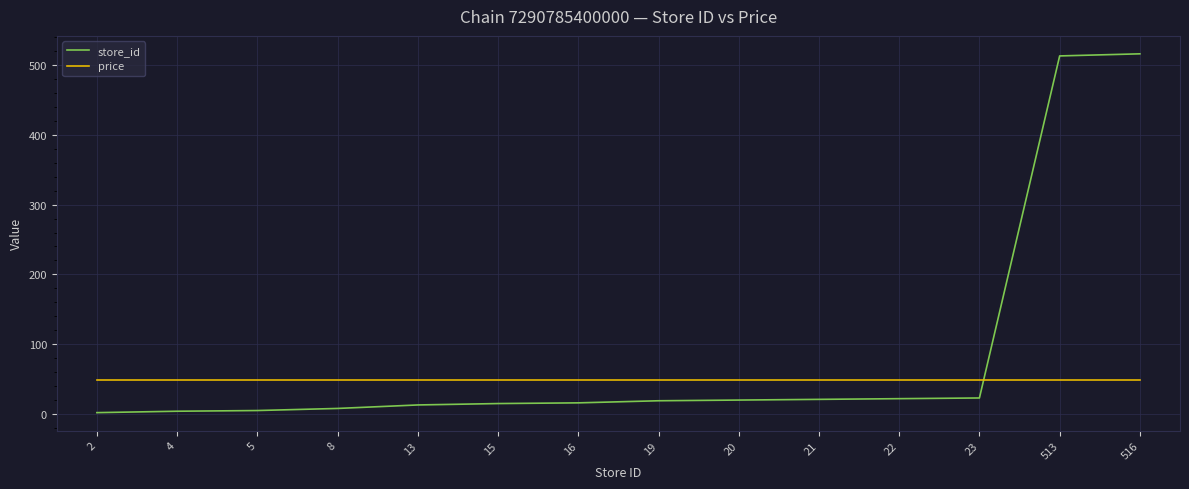

What is the sum of all store_id values?

1197